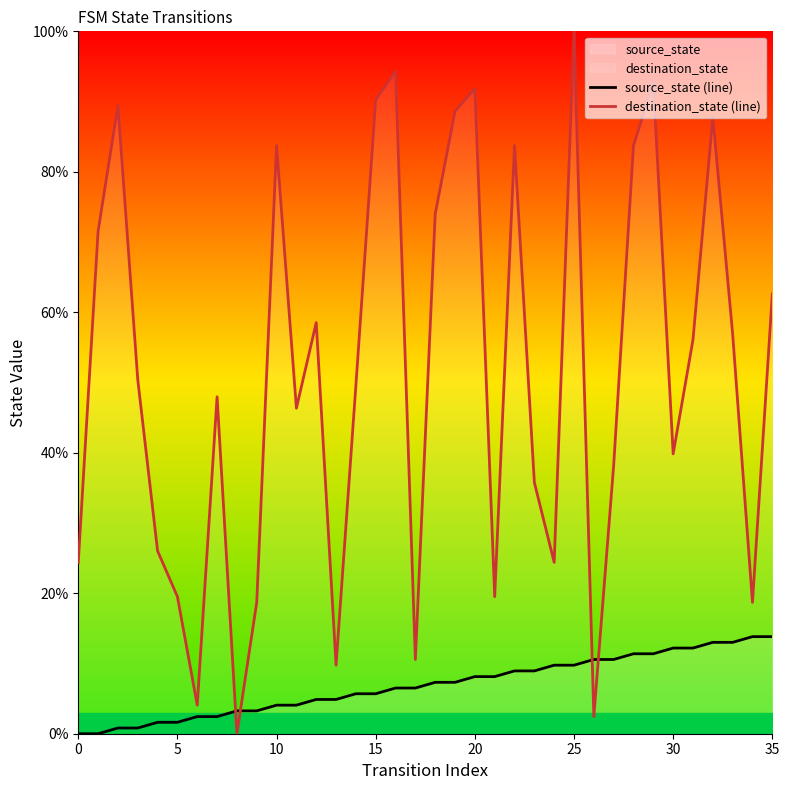

Is it true that destination_state (line) equals 83.7 at 10?

True